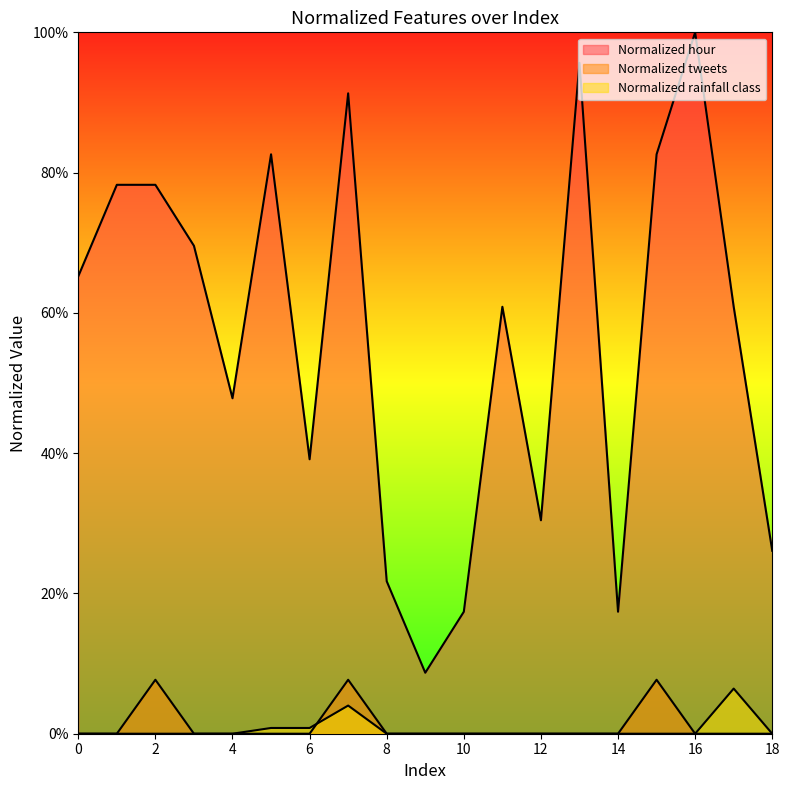

Which series has the widest spread of values?

Normalized hour